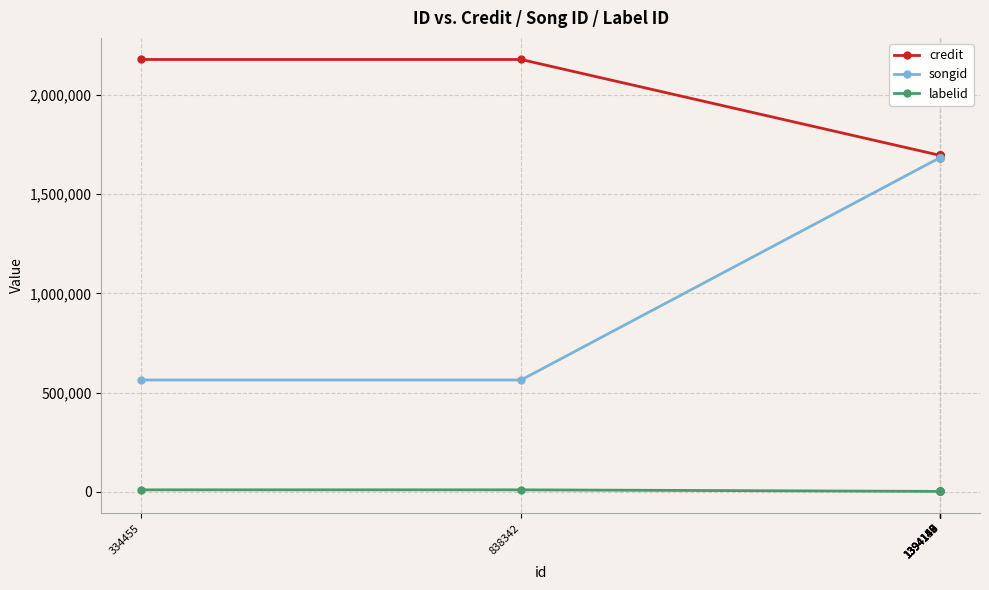

What is the minimum value shown in the chart?

1657